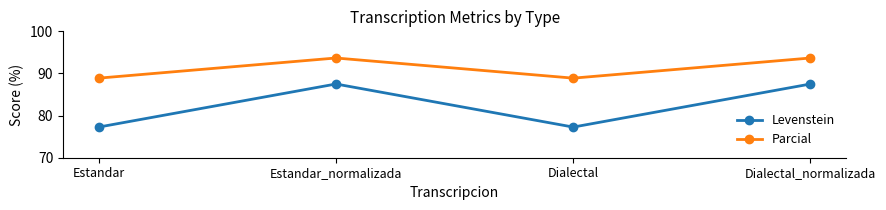

How many interior local peaks does the Parcial series have?

1